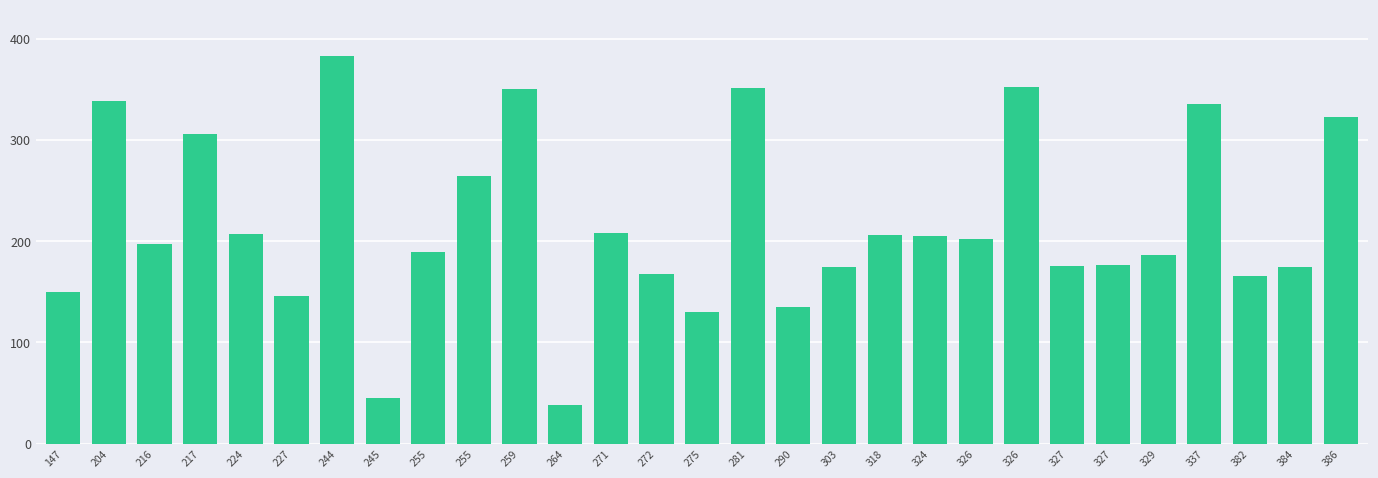

What value does the data have at 217, to the nearest 10?

310